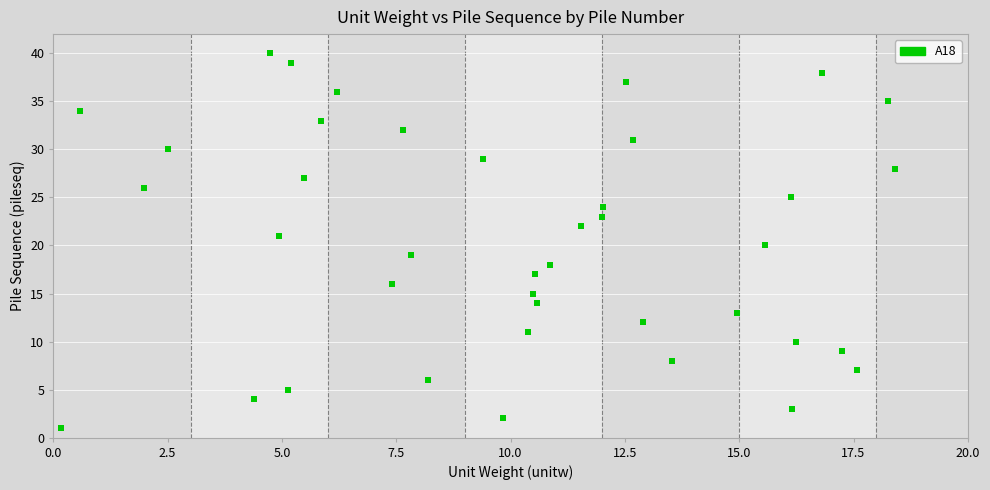

What is the range of Y values (max minus min)?

39